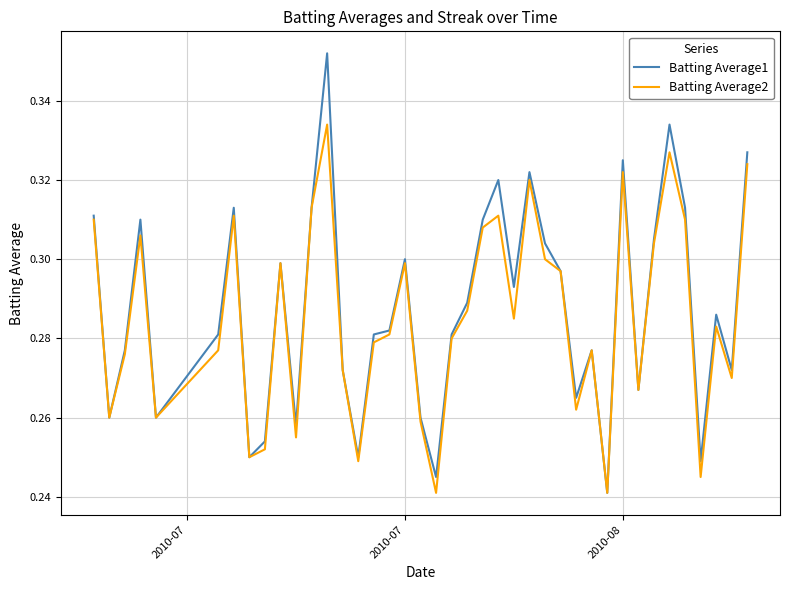

Count the Batting Average1 values in the range 0 to 1.

40